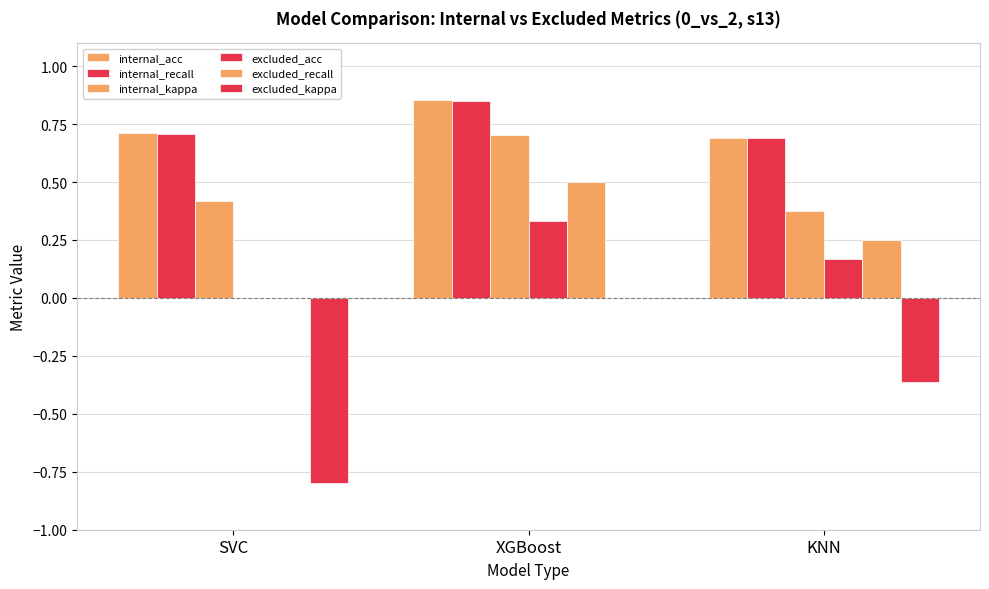

Which has a higher value, KNN or SVC?

SVC